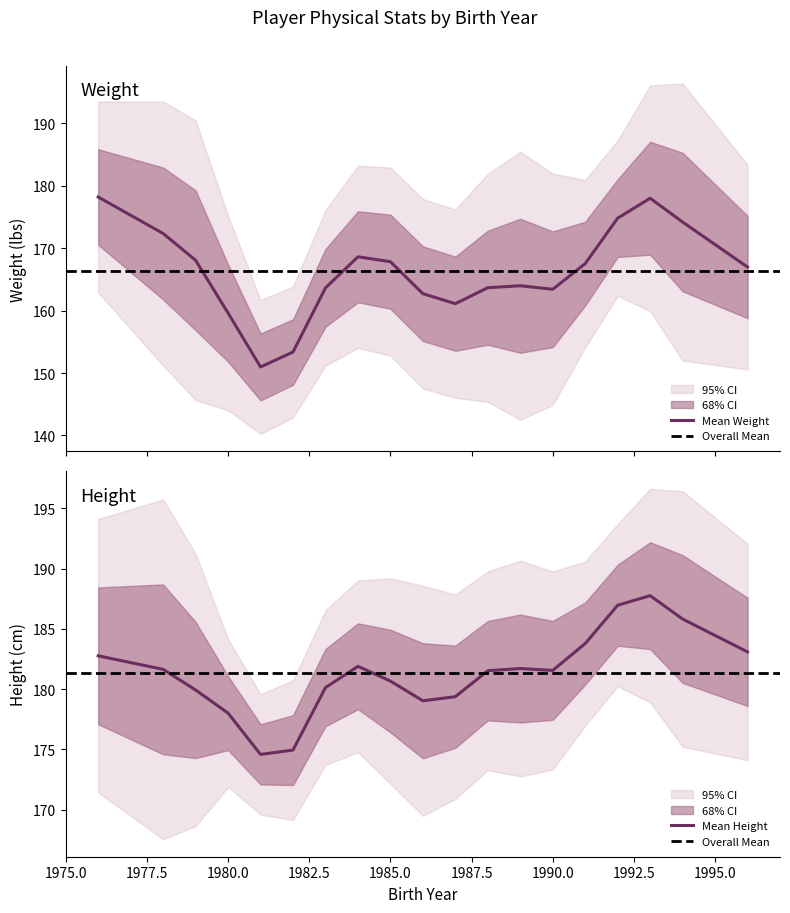

What is the difference between the highest and lowest values at 1976?

4.1